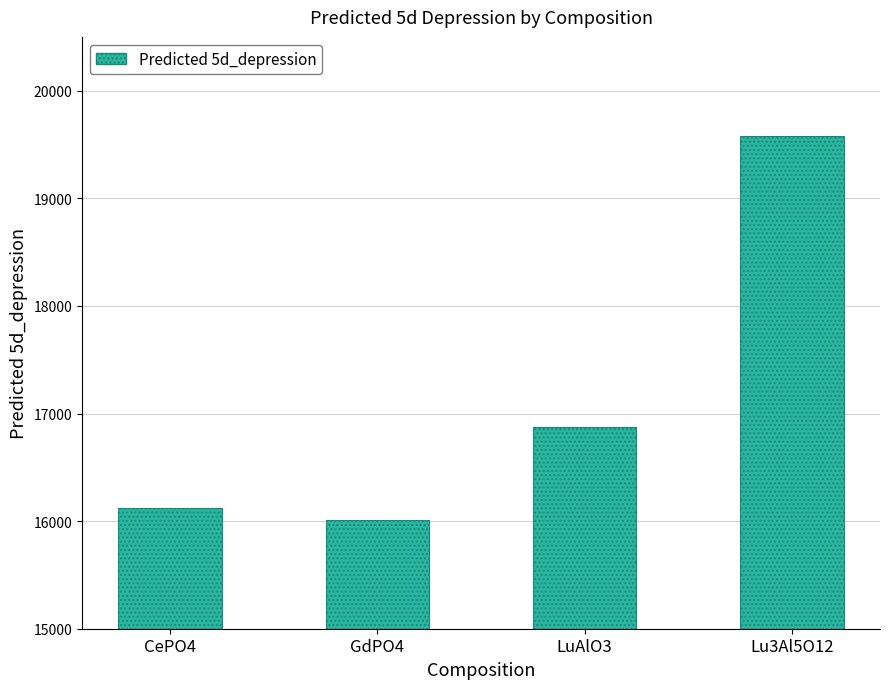

Which category has the lowest value across all series?

GdPO4